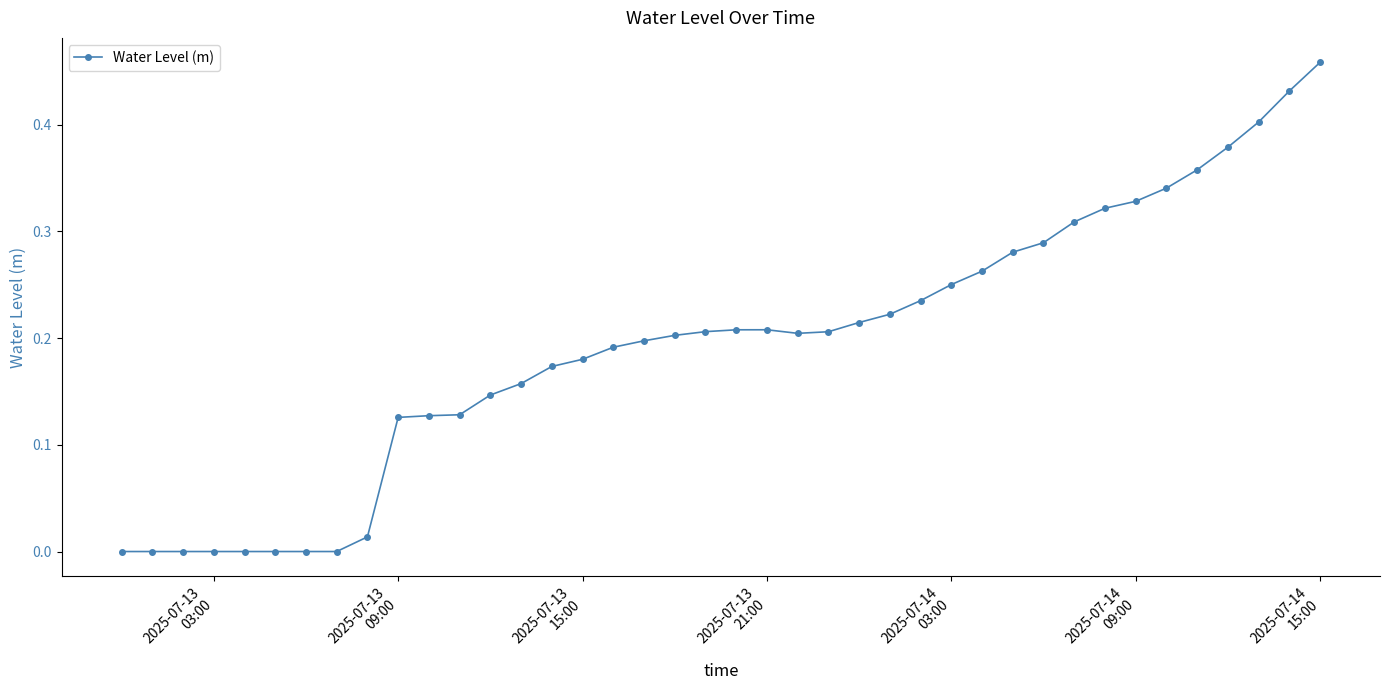

True or false: there are more than 0 points higher than both neighbors.

True